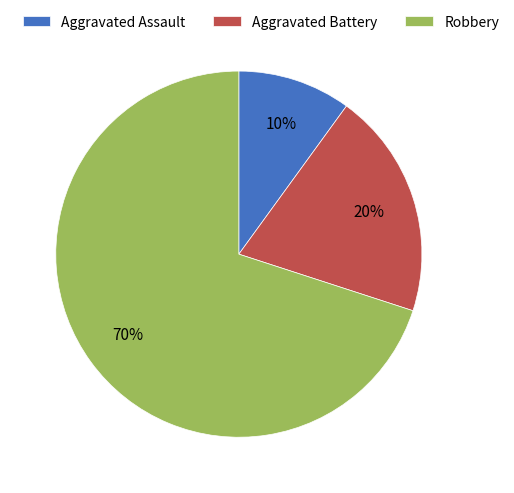

Is Aggravated Battery the majority of the pie?

No